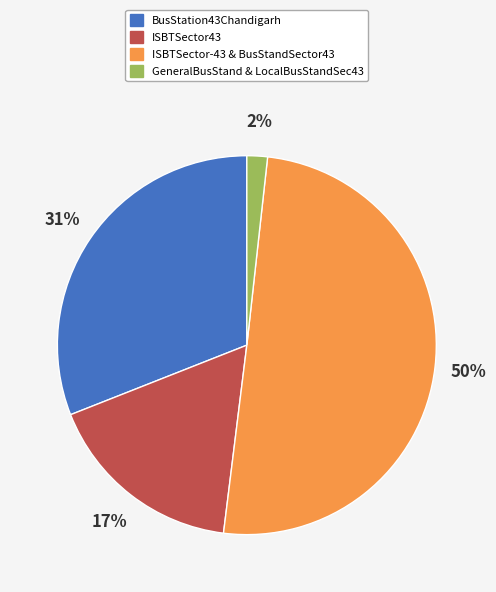

How many segments does this pie chart have?

4